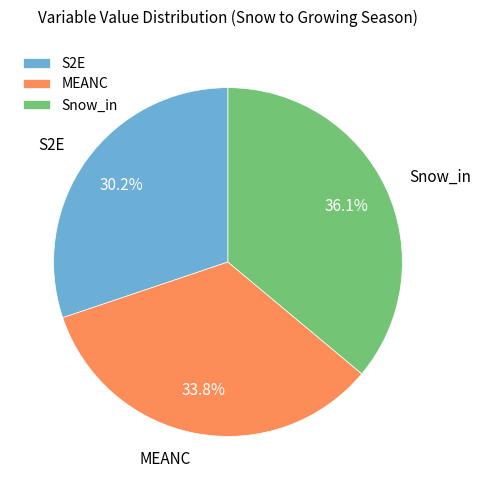

Rank the categories by value from lowest to highest.

S2E, MEANC, Snow_in